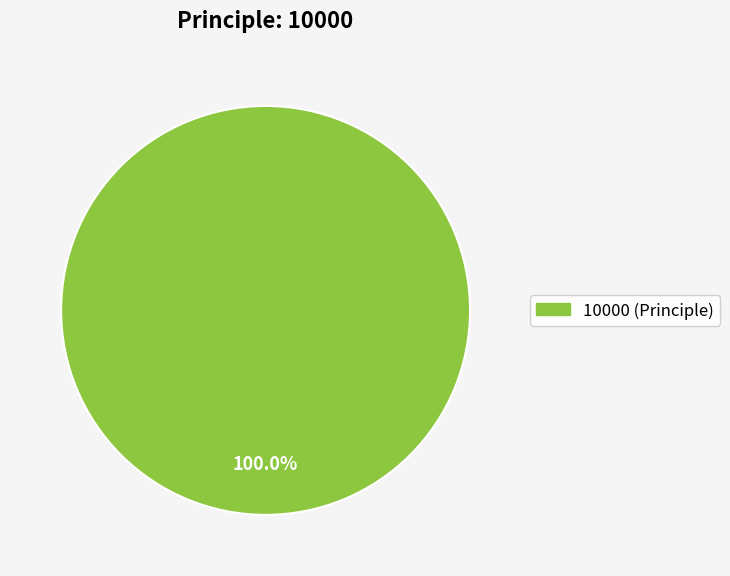

Is there a majority slice in this chart?

Yes